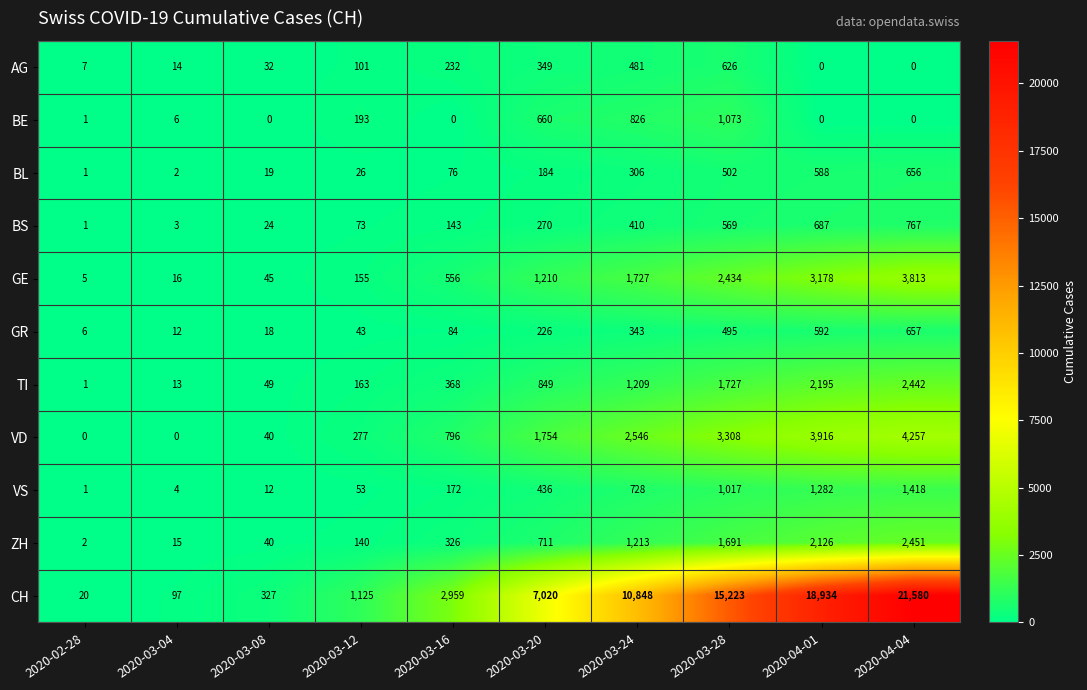

What is the total value across all series at 2020-04-01?

33498